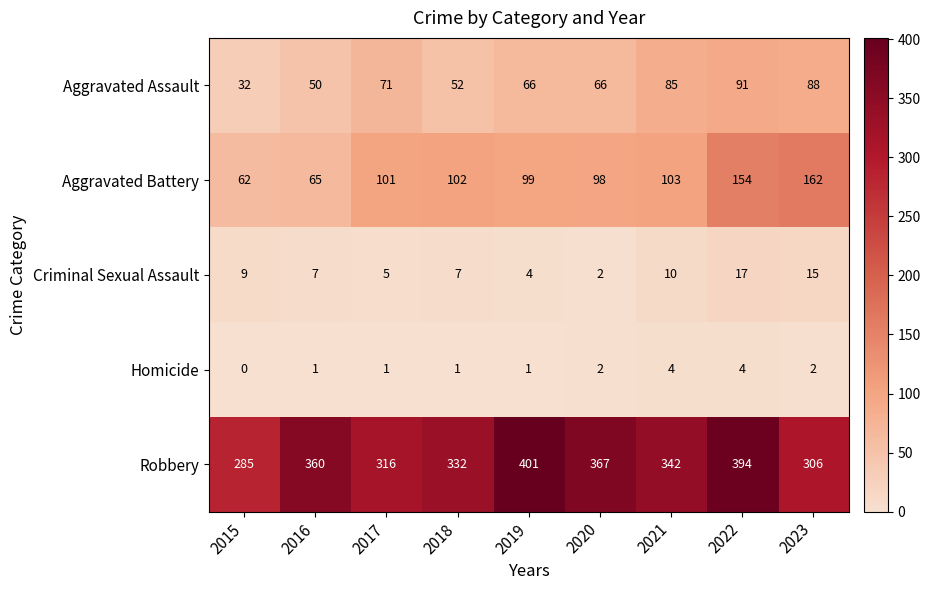

What is the total value across all series at 2015?

388